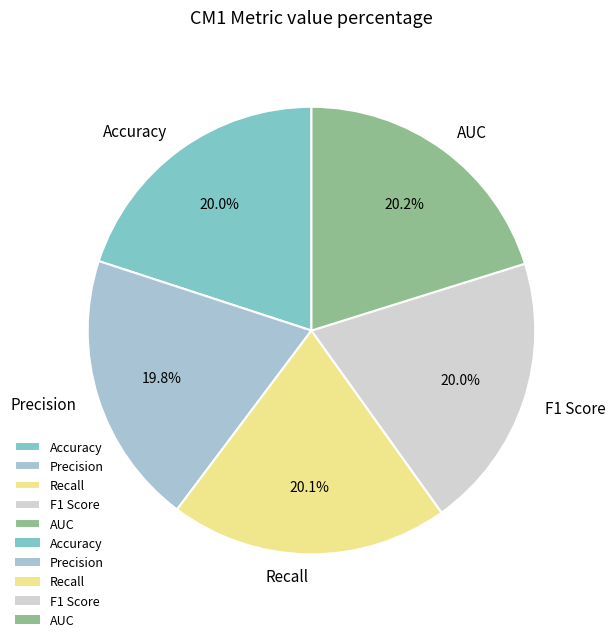

To the nearest percent, what is the average slice percentage?

20%